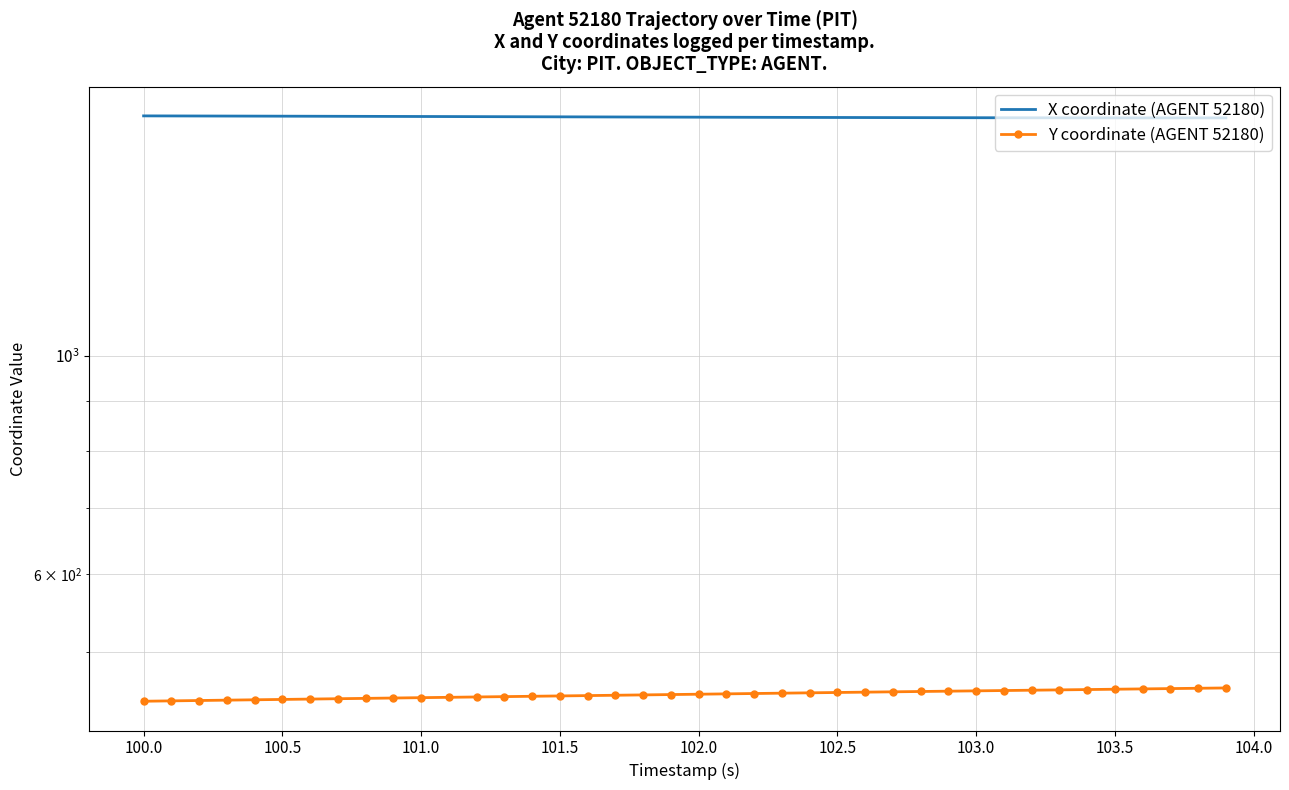

The value of X coordinate (AGENT 52180) at 101.5 is 1751.9. True or false?

True